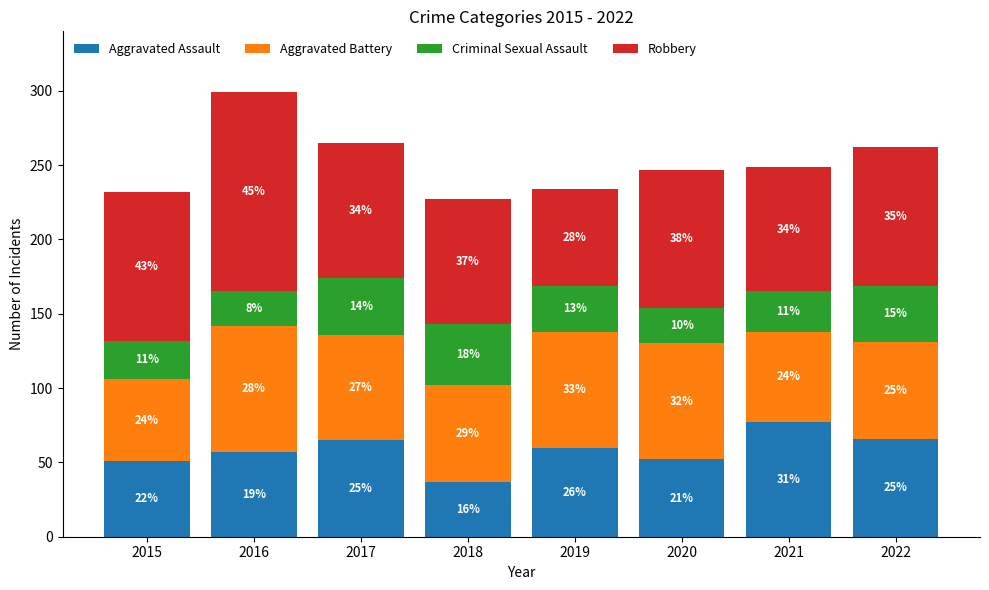

At how many categories does at least one series exceed 118?

1